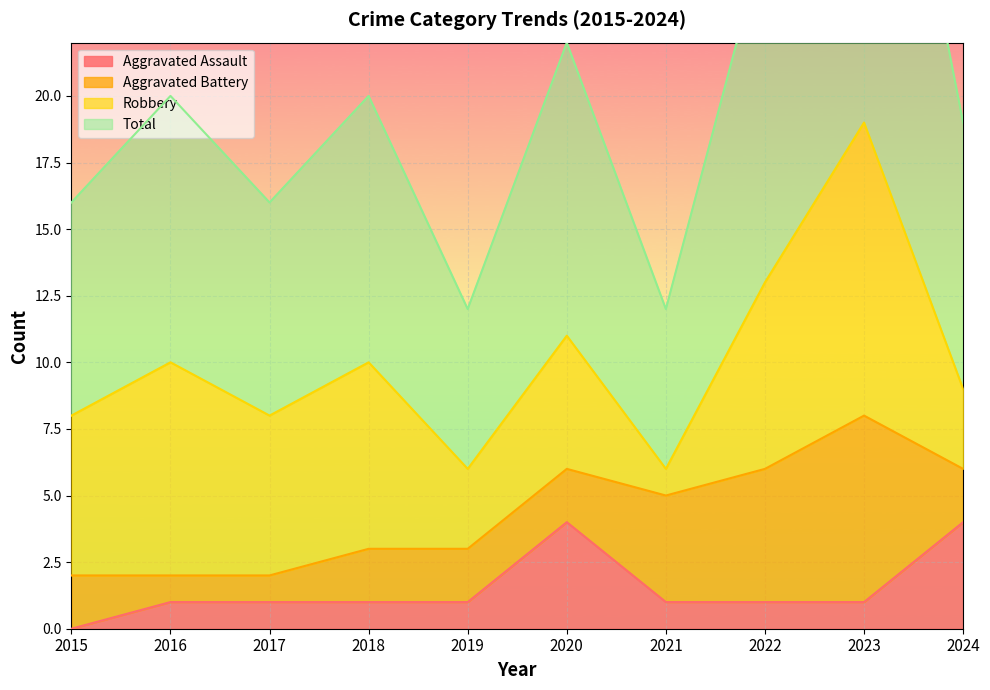

At which label does Total reach its minimum?

2019